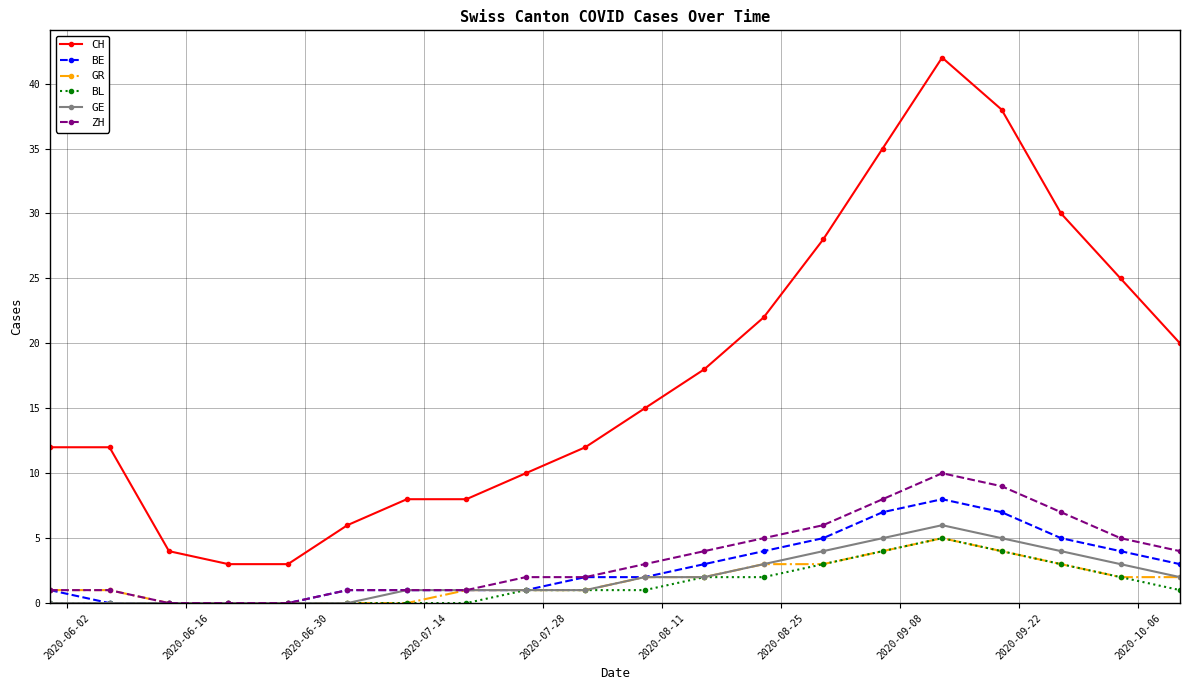

What is the value of the ZH point at the 17th from the left?

9